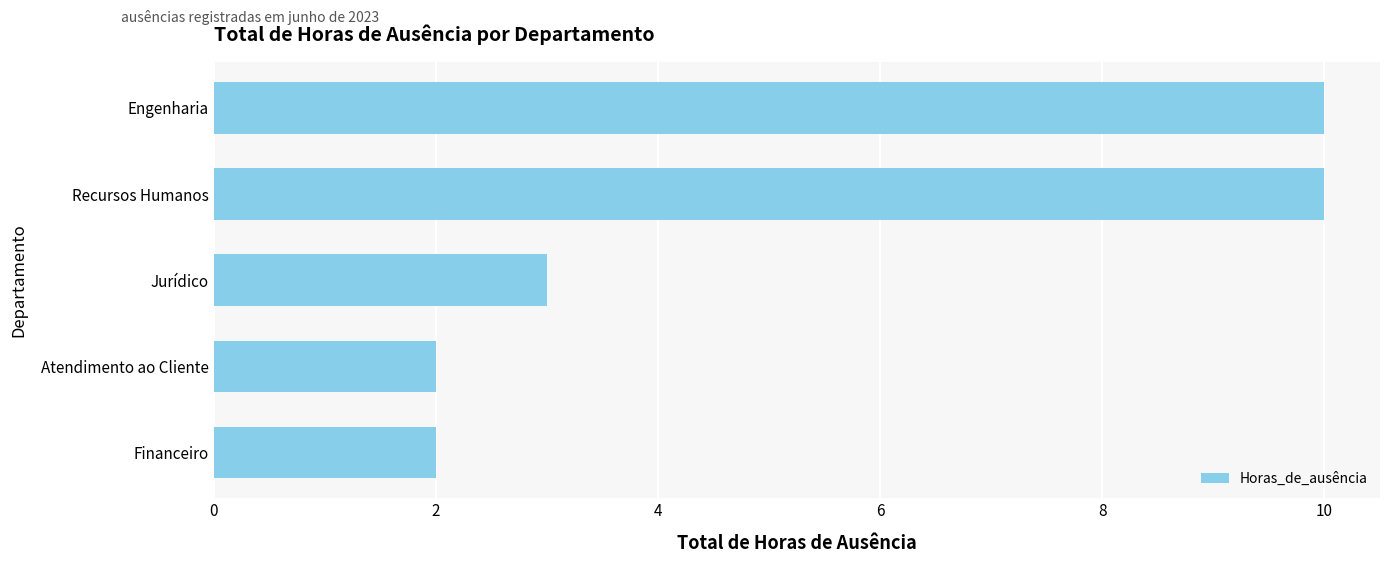

True or false: the data shows 3 at Jurídico.

True